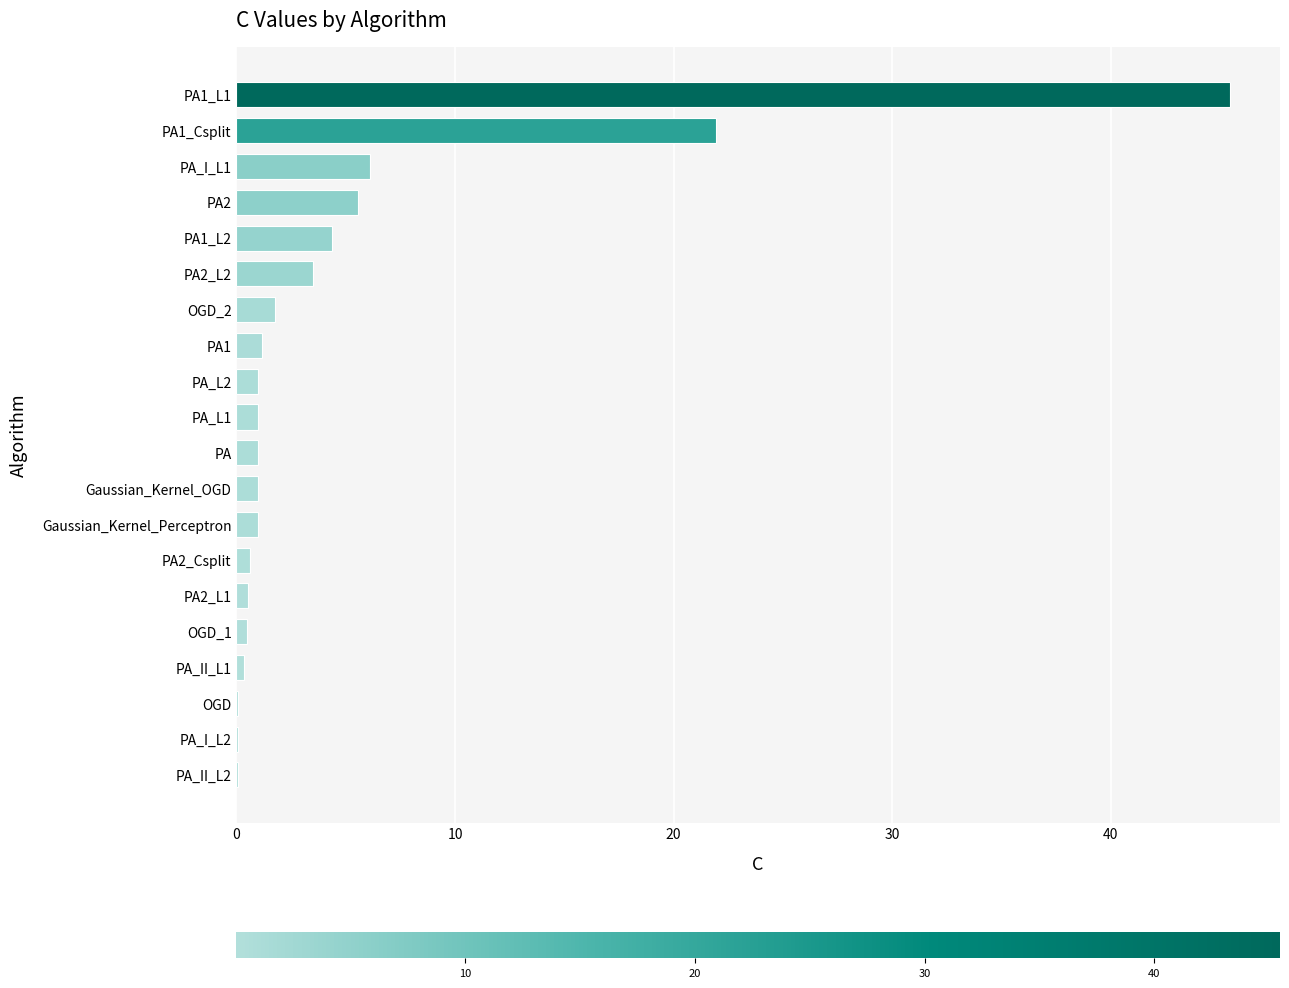

True or false: the data shows 3.5 at PA2_L2.

True